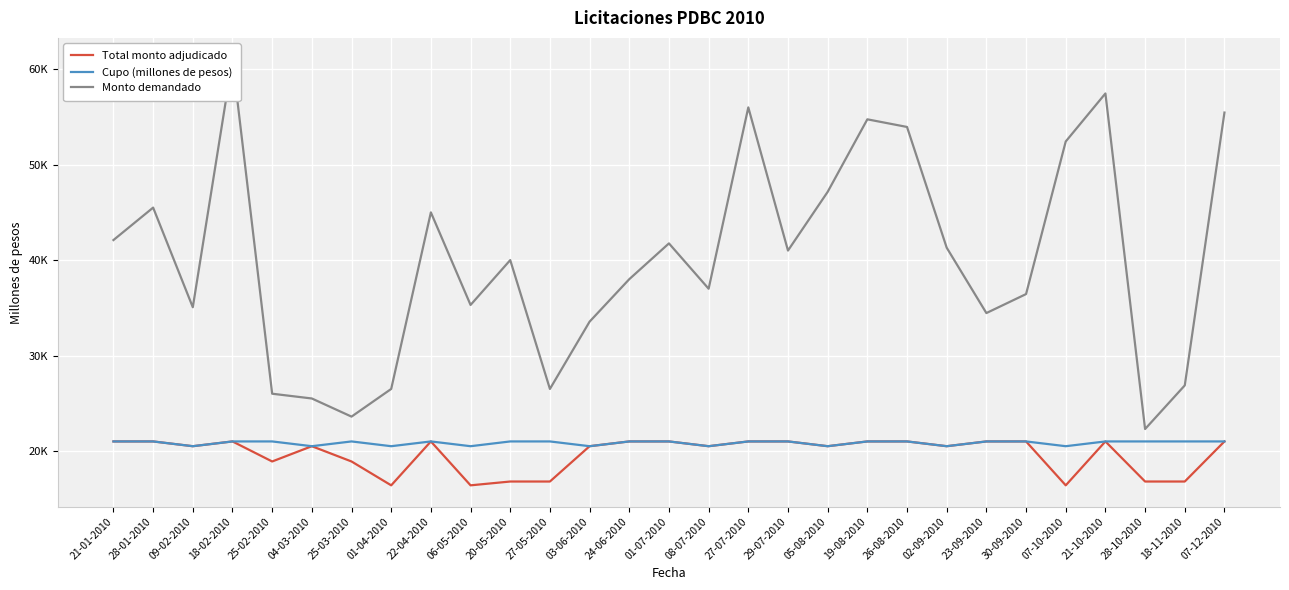

Where does the Monto demandado series first go above 40000?

21-01-2010